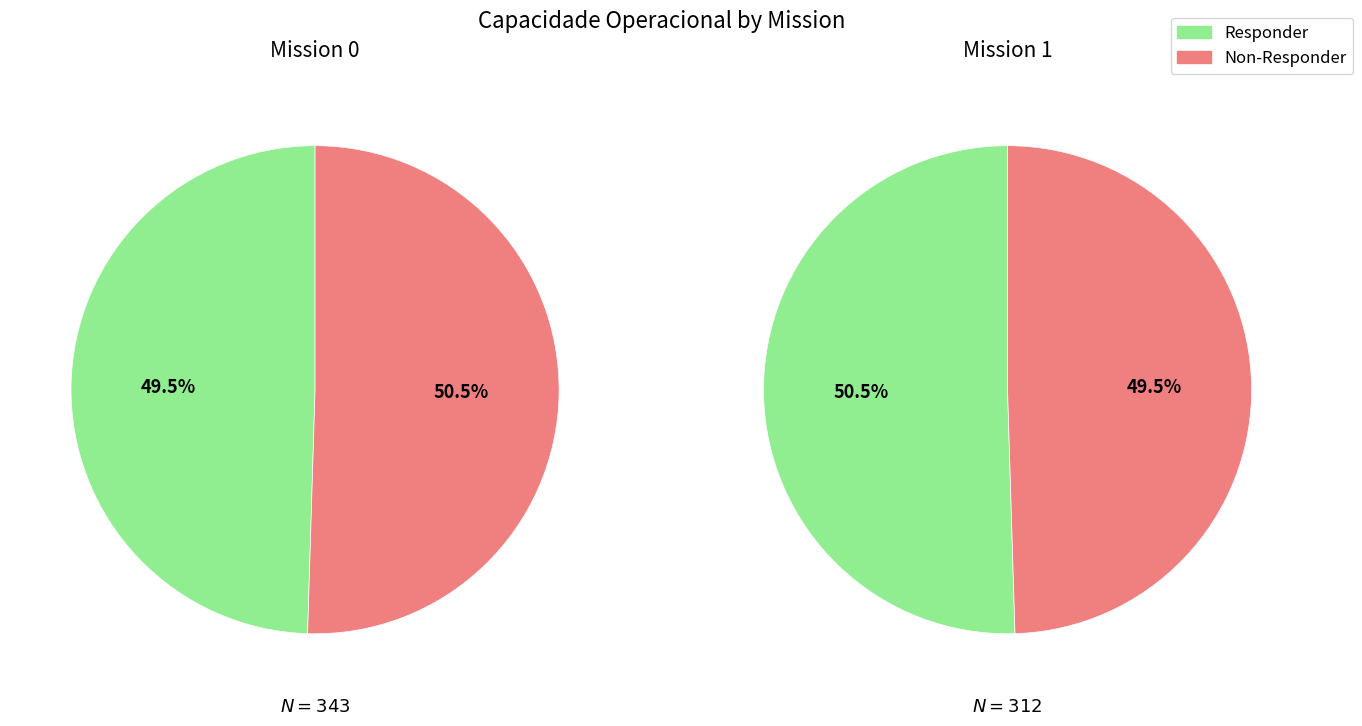

How many segments does this pie chart have?

2